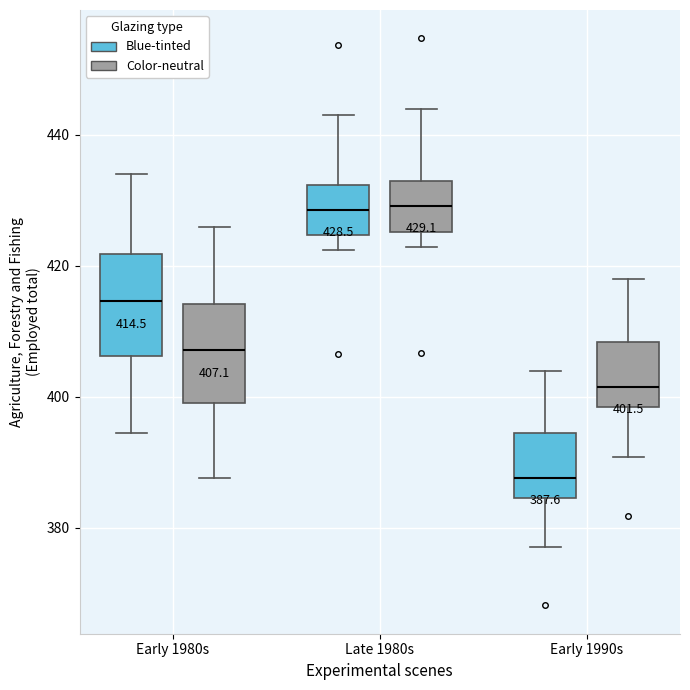

Which box's median line is the lowest?

Early 1990s (Blue-tinted)